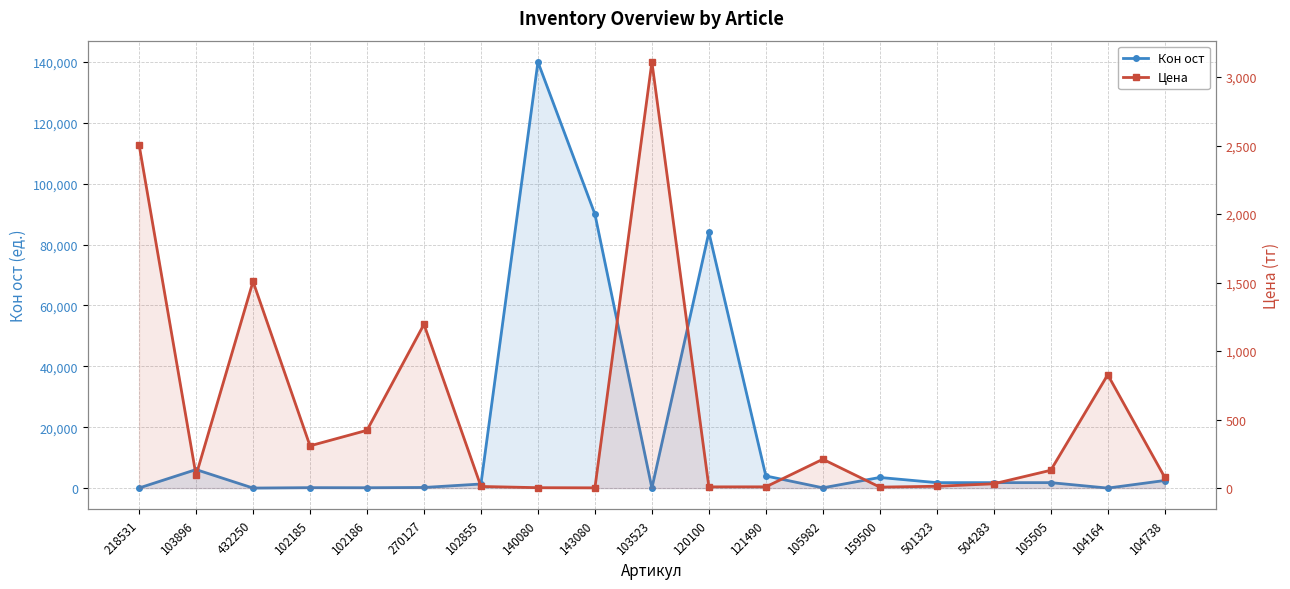

What is the total value across all series at 104164?

837.5